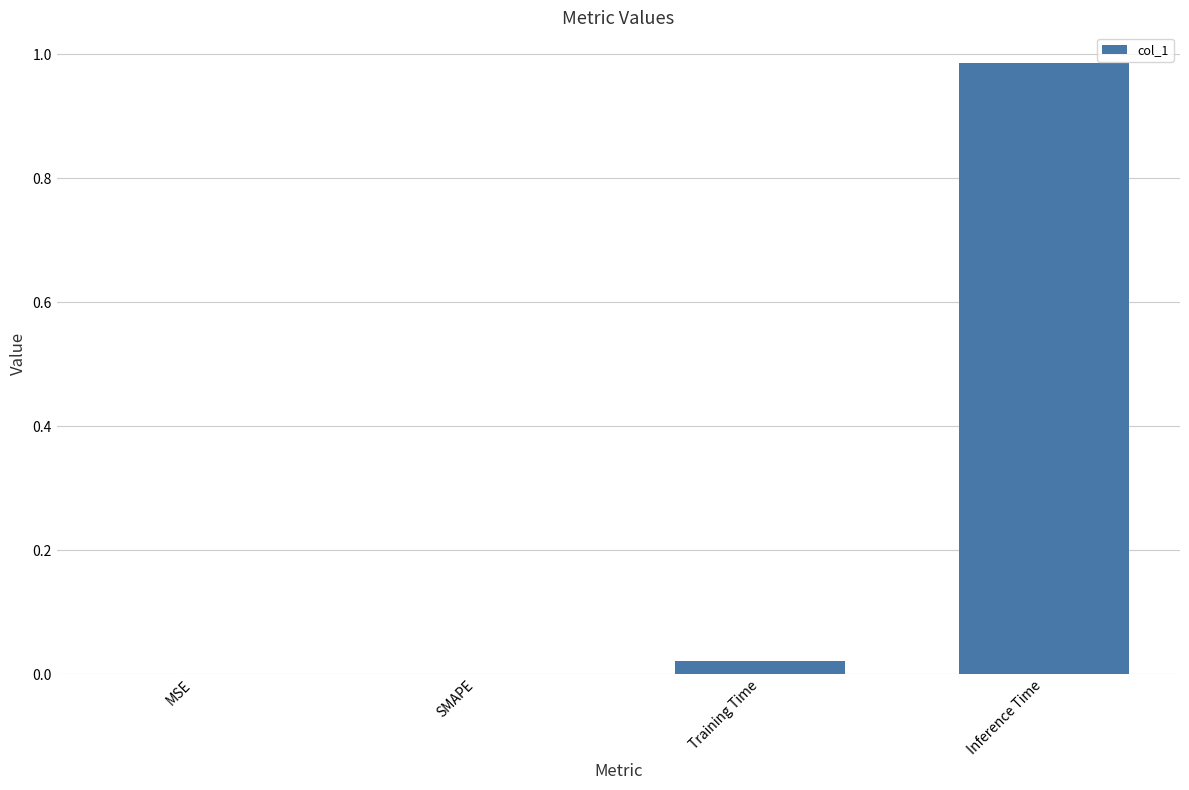

Between MSE and Training Time, which is larger?

Training Time